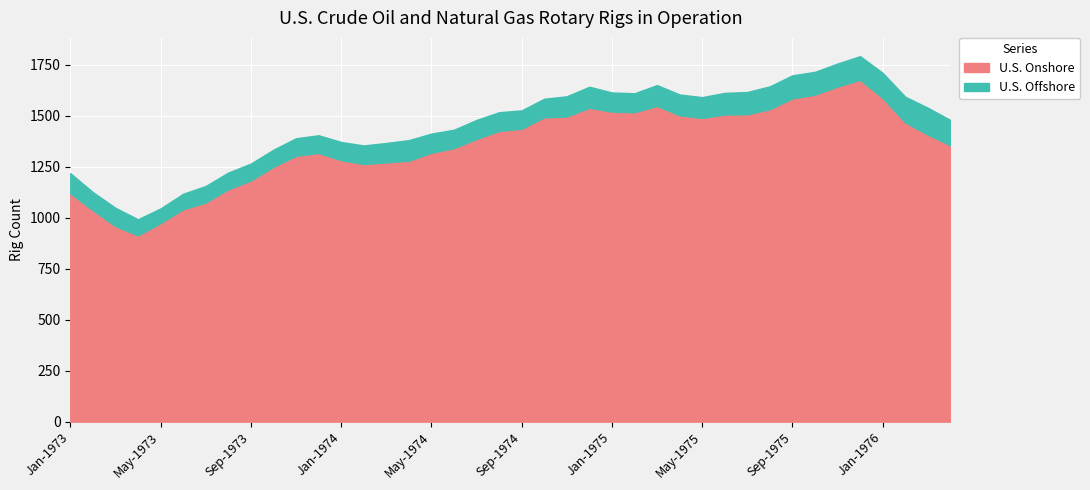

Is it true that U.S. Onshore equals 1120 at Jan-1973?

True